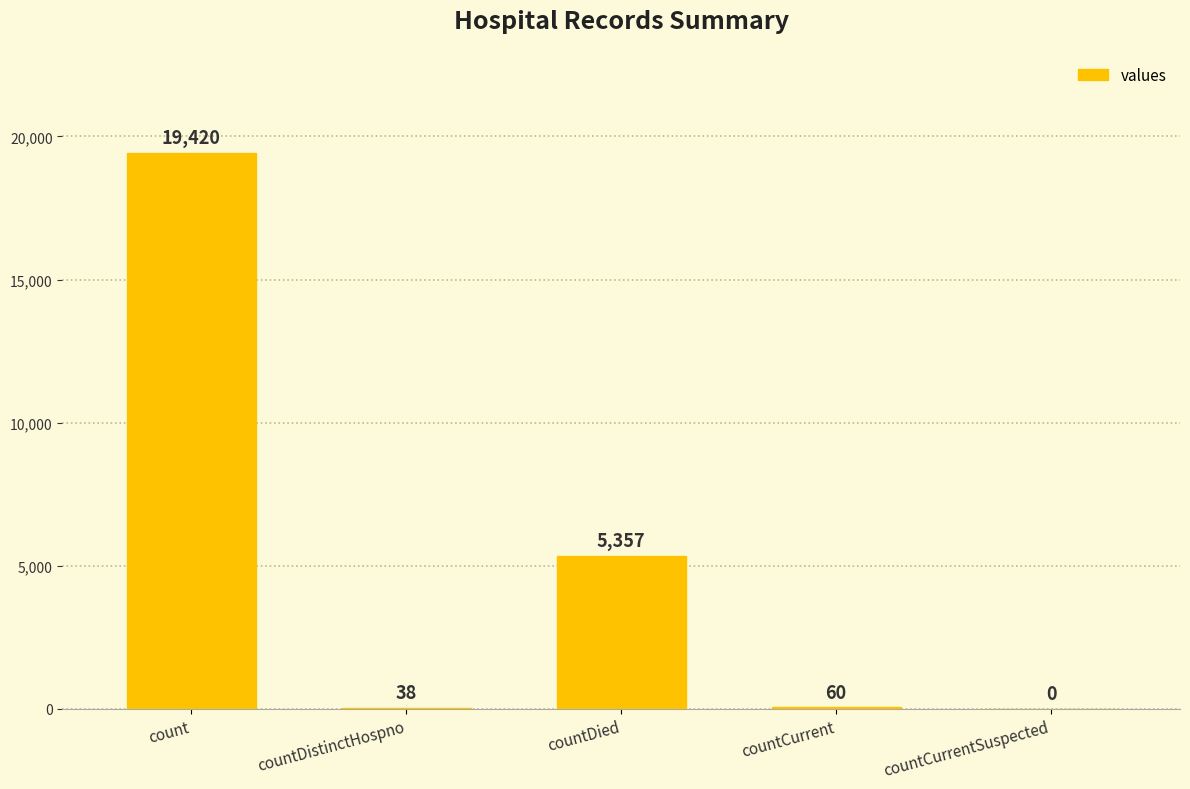

Between countDied and count, which is larger?

count